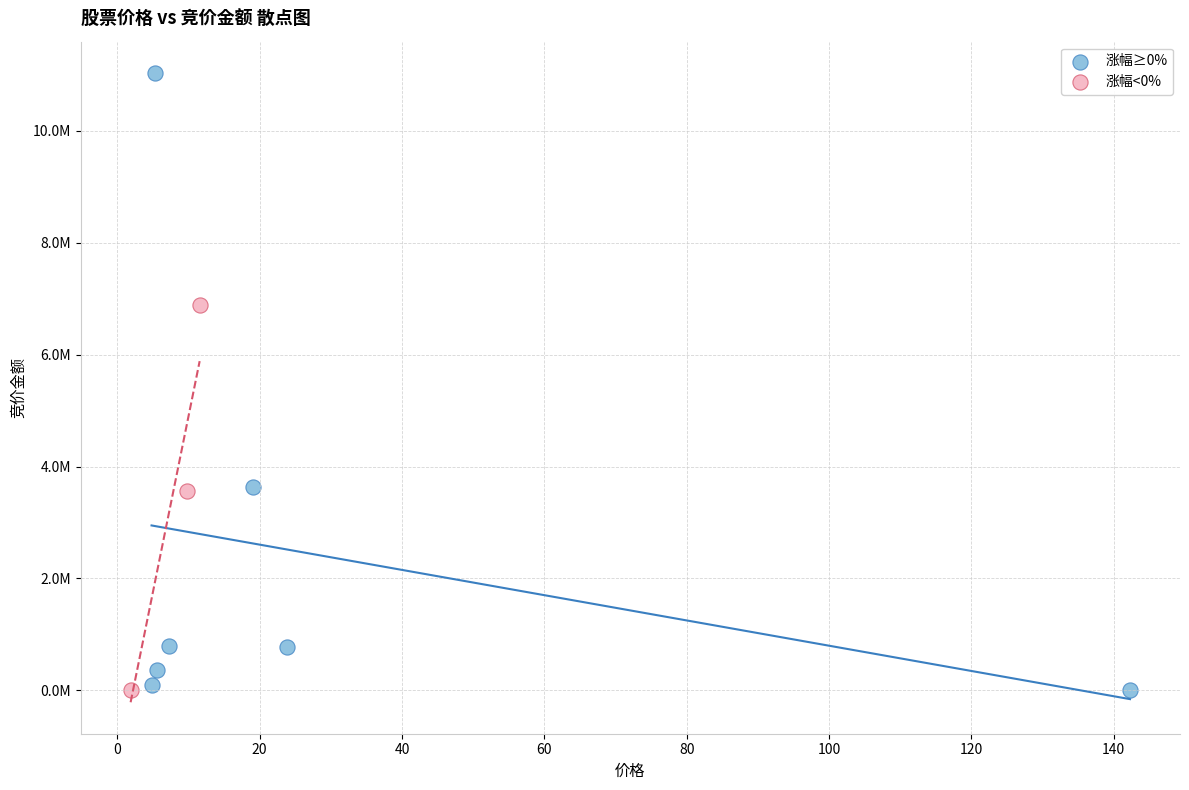

What are all the series names shown in the legend?

涨幅≥0%, 涨幅<0%